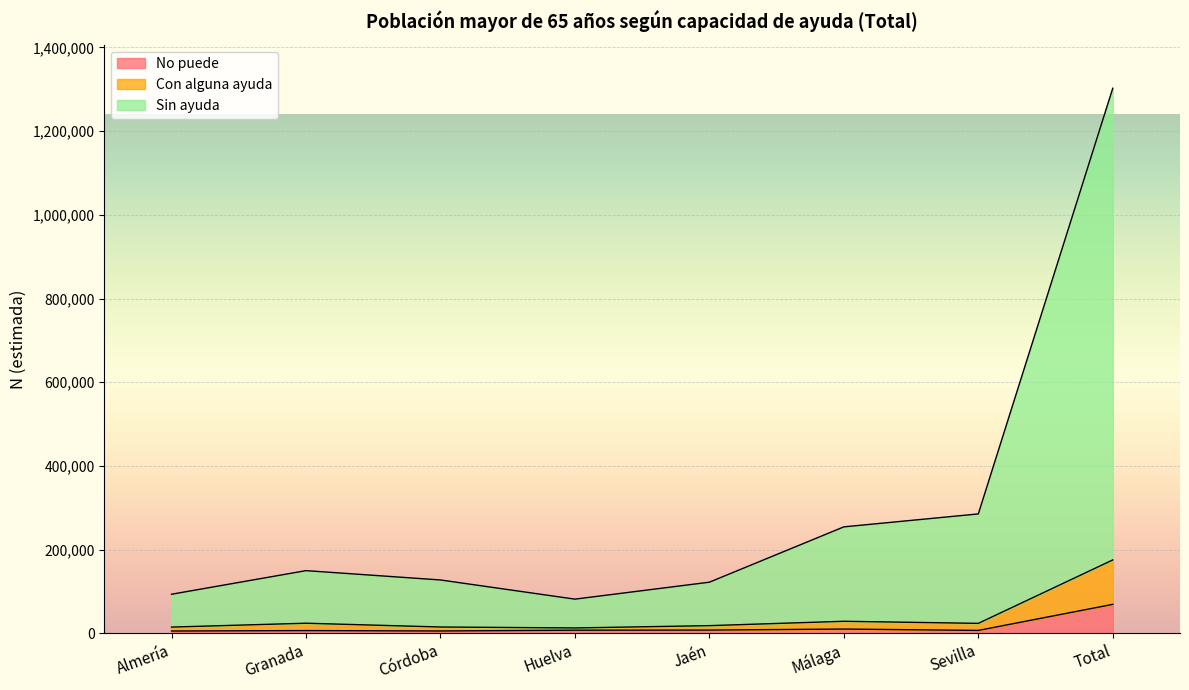

The value of Con alguna ayuda at Granada is 12002. True or false?

False